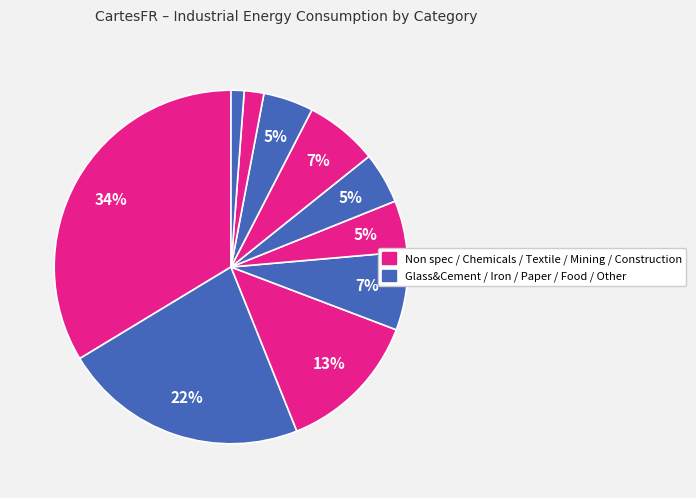

How many slices are in this pie chart?

10